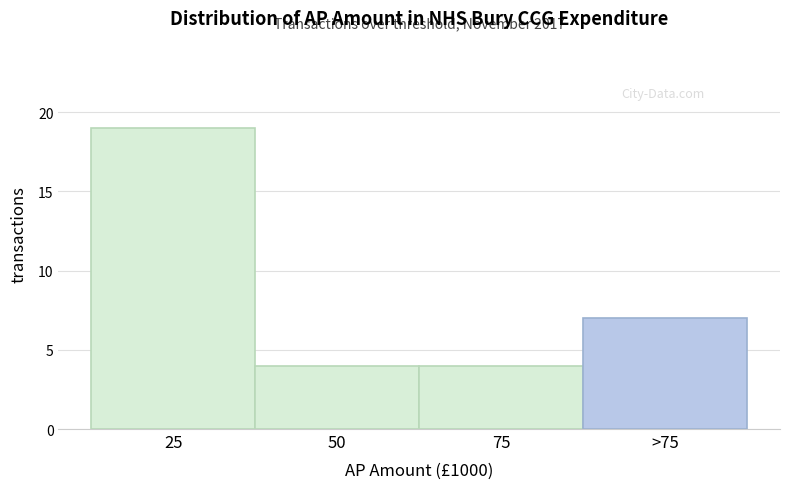

Reading right to left, what are all the values shown in this chart?

>75=7	75=4	50=4	25=19